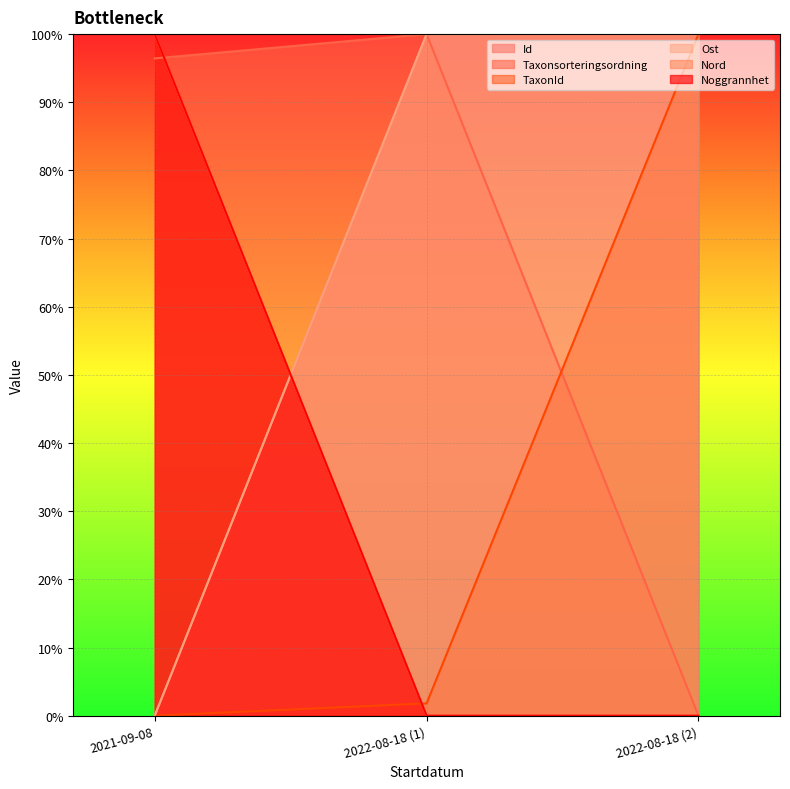

How many lines are shown in the chart?

6